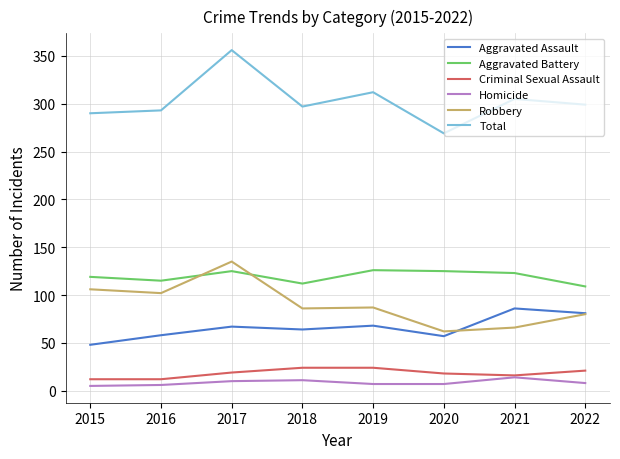

Rank the series by their maximum value, from highest to lowest.

Total, Robbery, Aggravated Battery, Aggravated Assault, Criminal Sexual Assault, Homicide